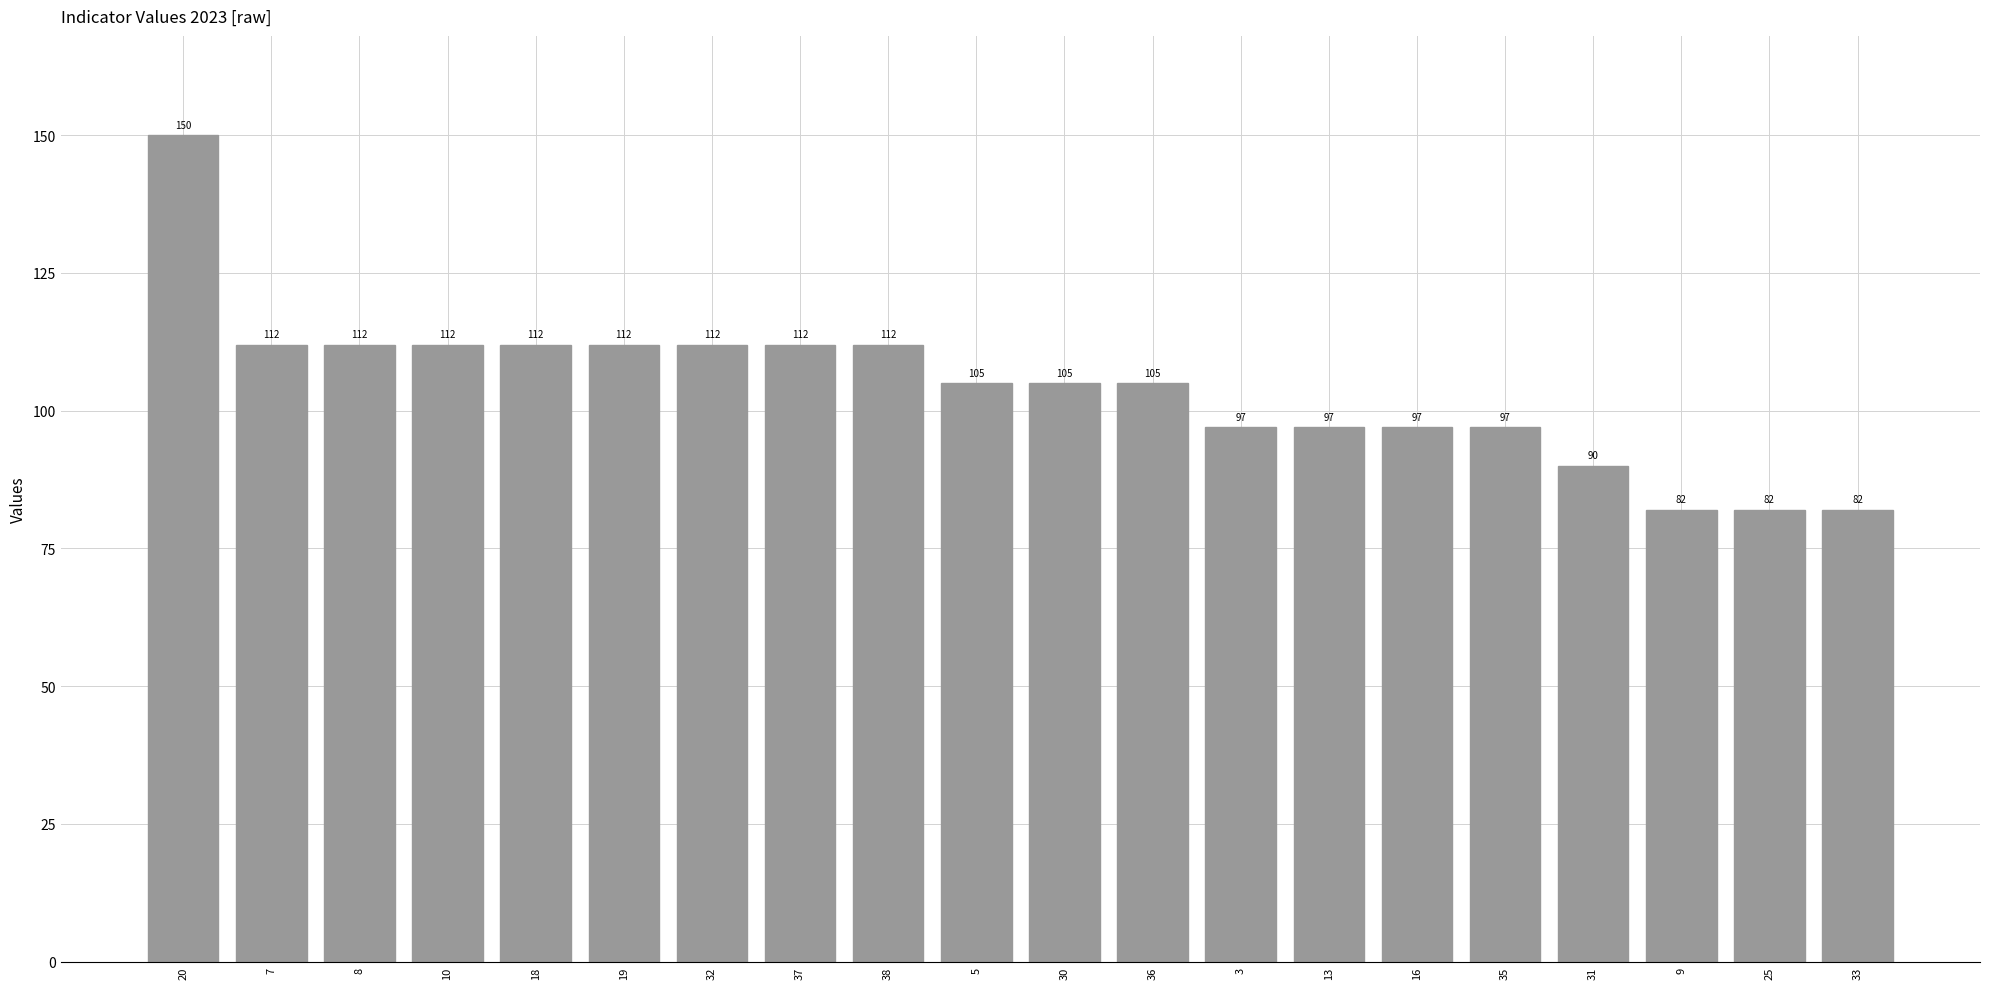

True or false: the data shows 112 at 18.

True